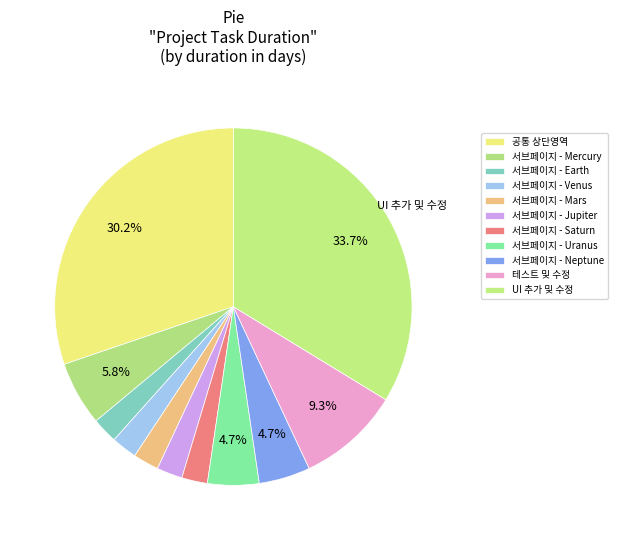

Combined, what portion of the pie is 테스트 및 수정 and 서브페이지 - Uranus?

14.0%